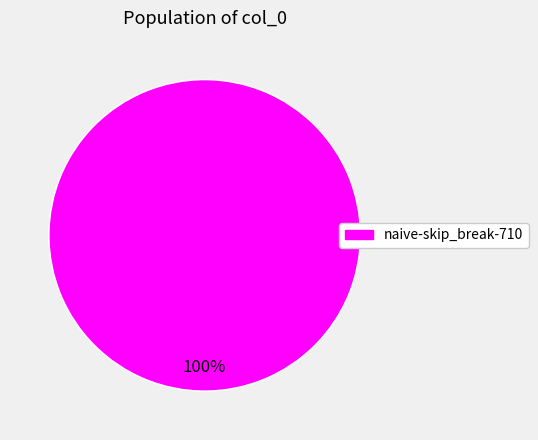

True or false: naive-skip_break-710 accounts for 100% of the total.

True